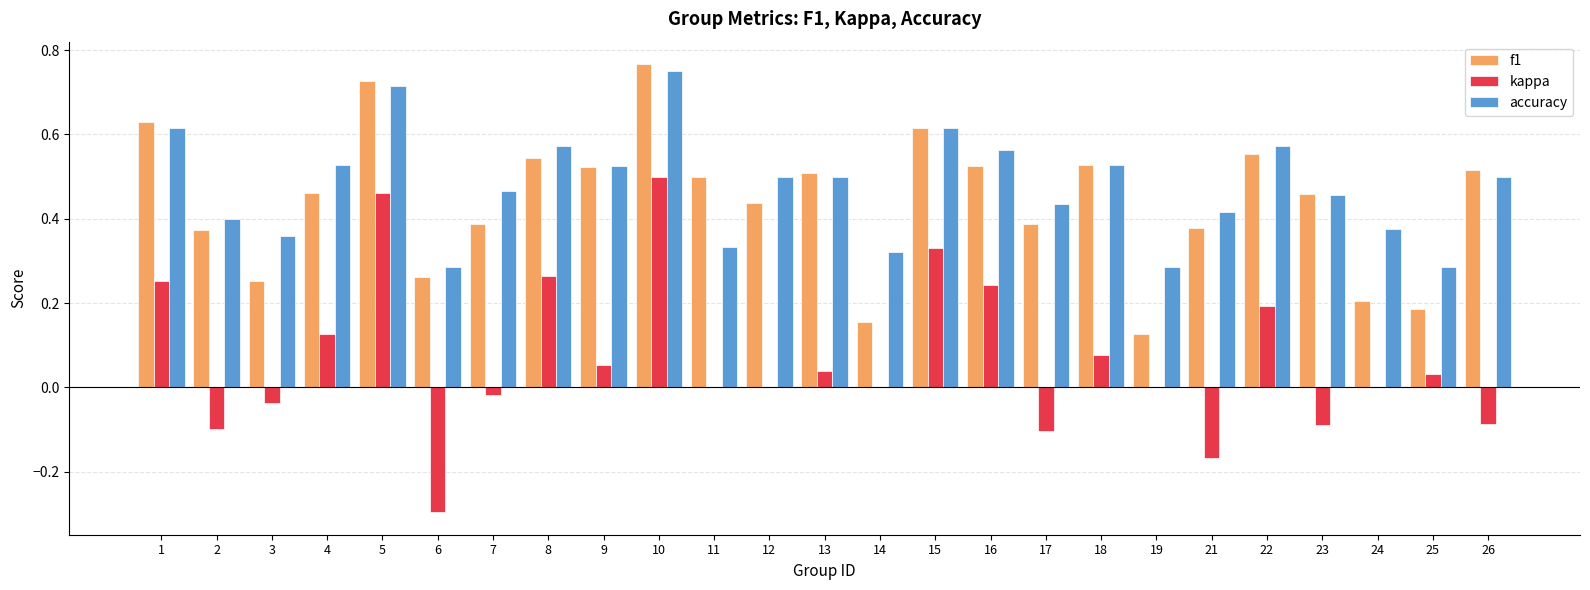

Which series has the widest spread of values?

kappa